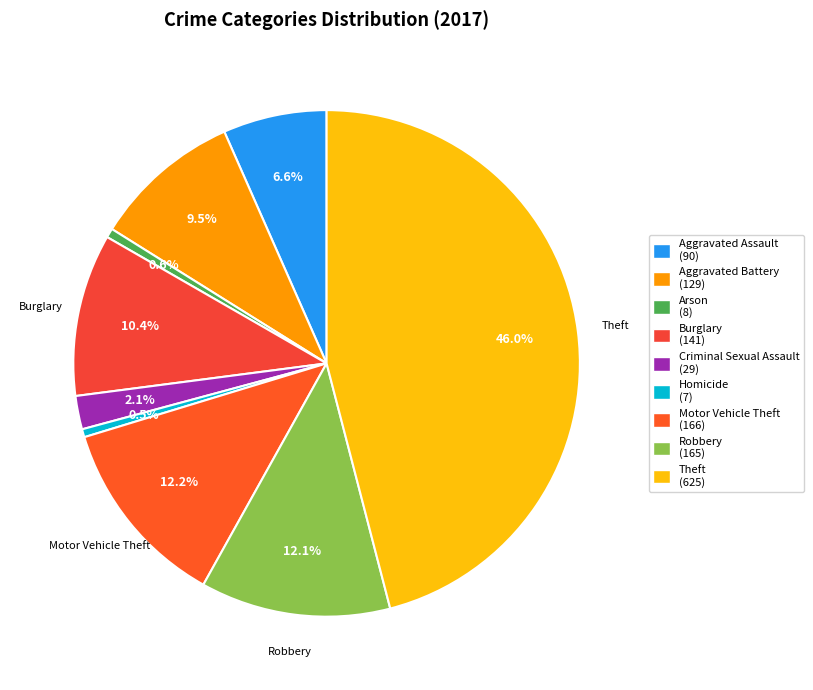

Count the number of slices in the pie.

9